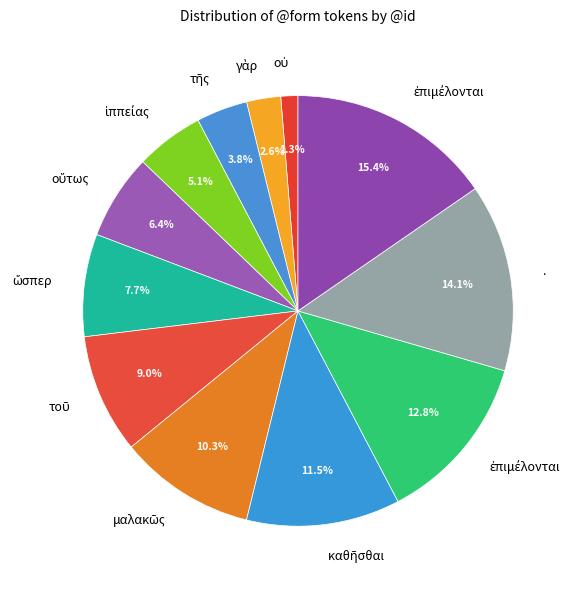

How many slices are in this pie chart?

12